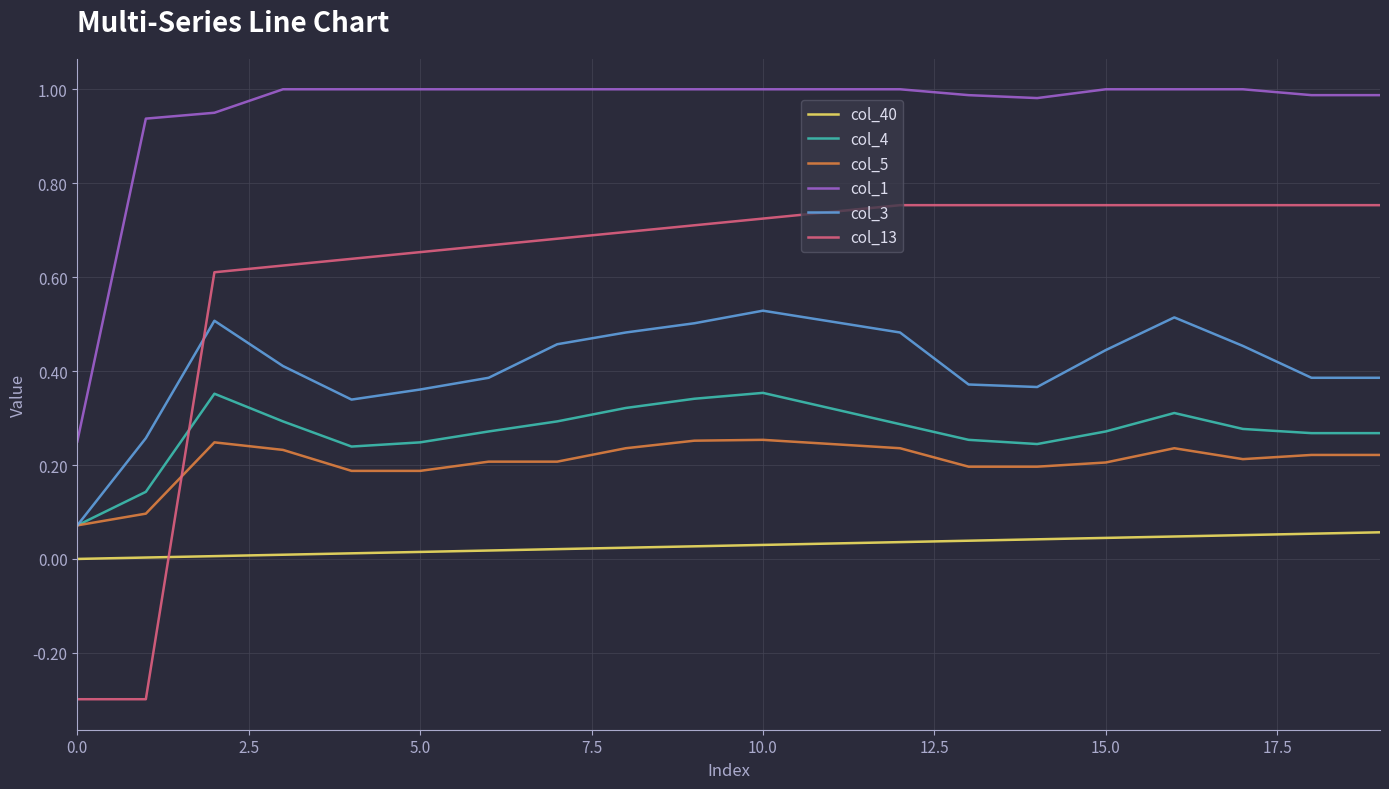

Which series has the largest total across all categories?

col_1